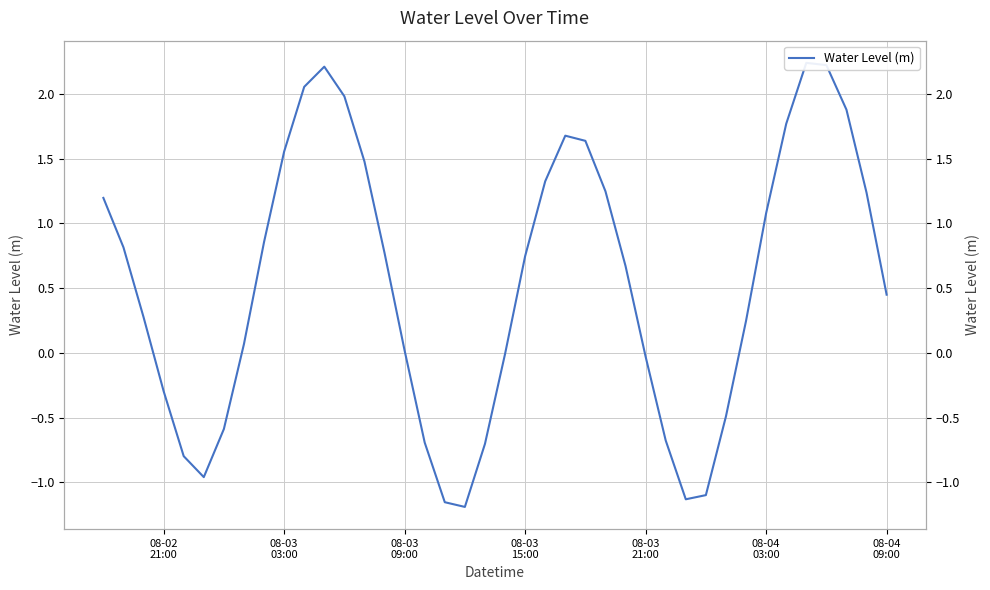

How many categories are shown in the chart?

40